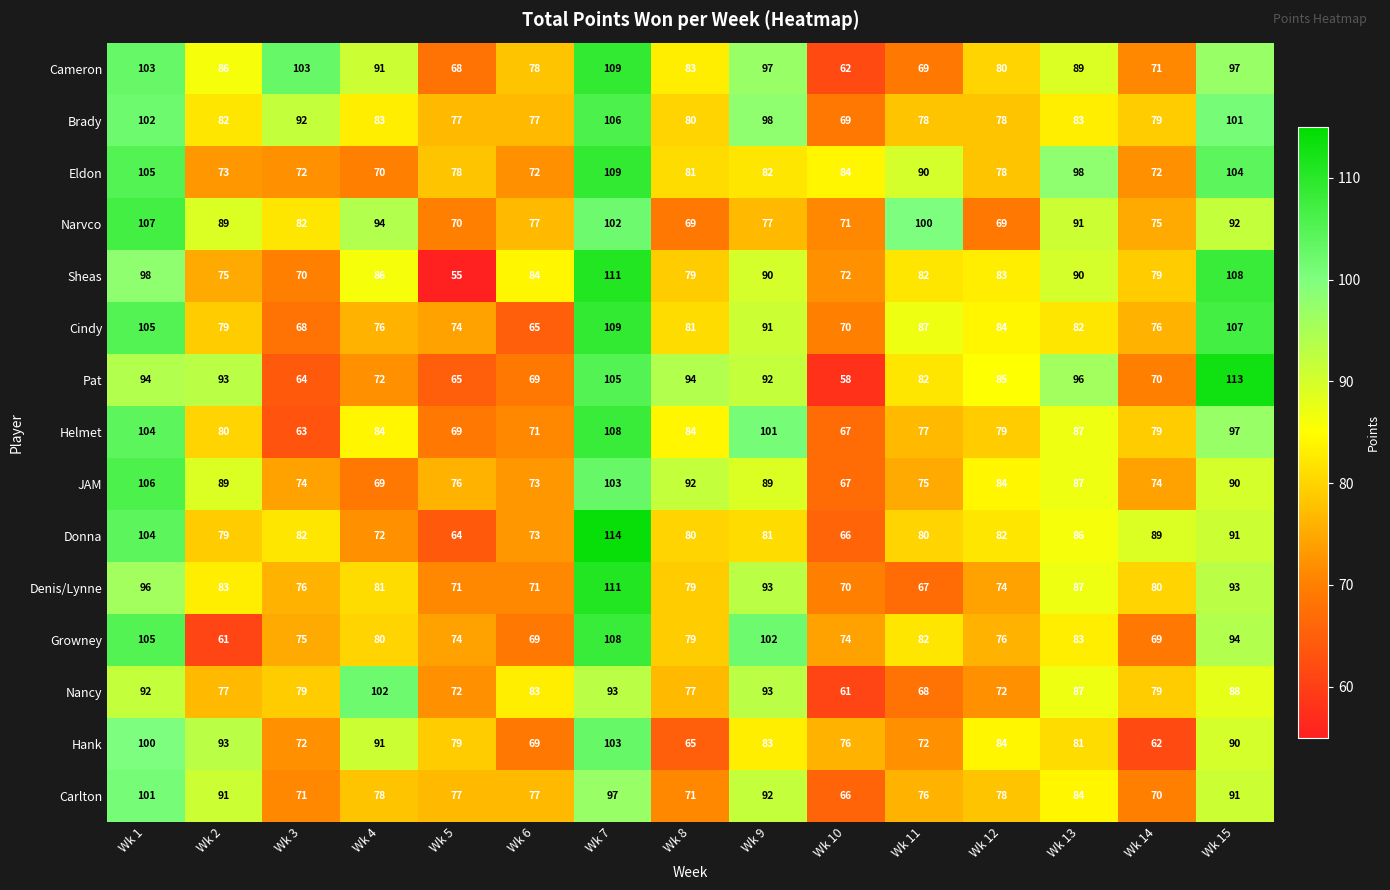

What is the sum of the Narvco values at Wk 14 and Wk 15?

167